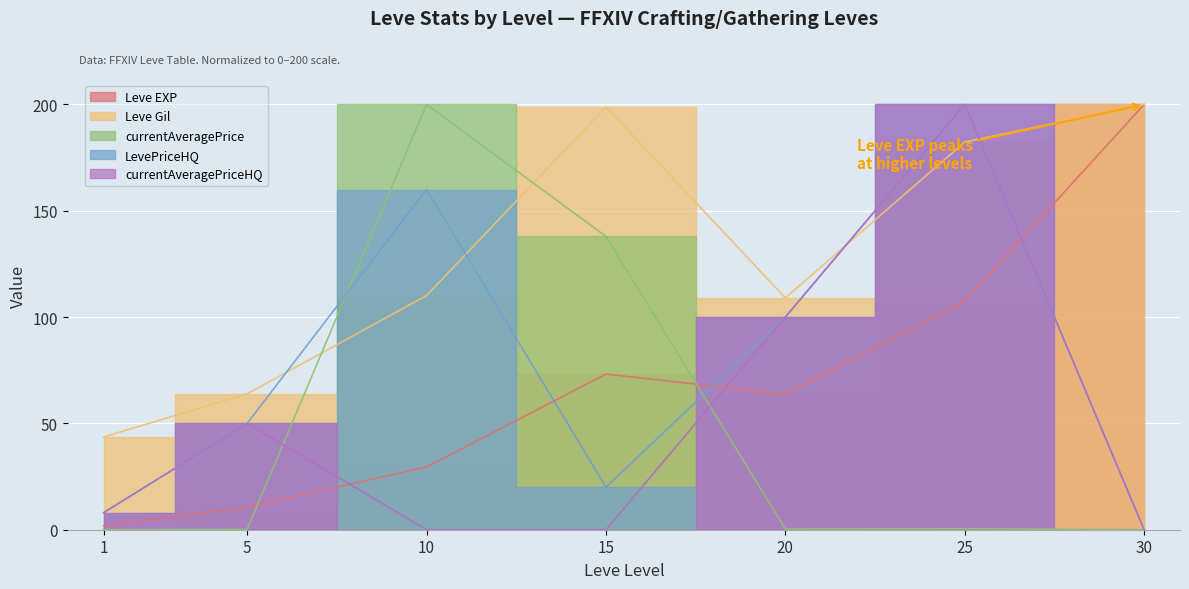

What is the value of the currentAveragePrice point at the 4th from the left?

137.9